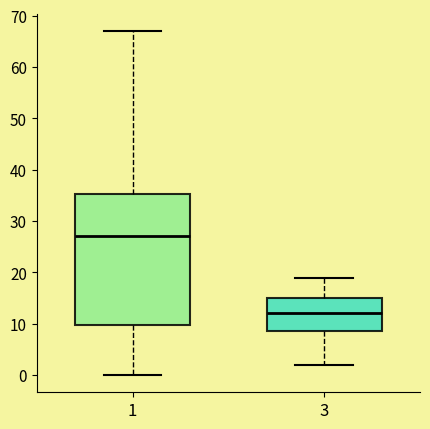

Where does the lower whisker of the box at x = 1 end on the y-axis? The values are not printed on the chart, so give them approximately, as read against the axis.

0